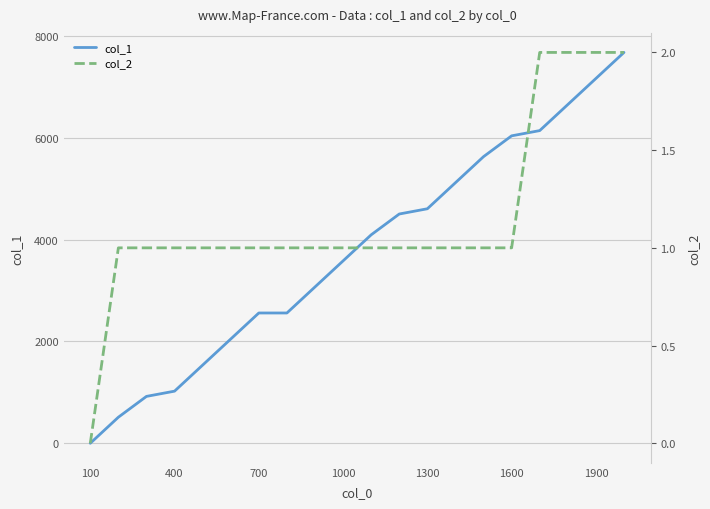

Is it true that col_1 equals 5139 at 1000?

False